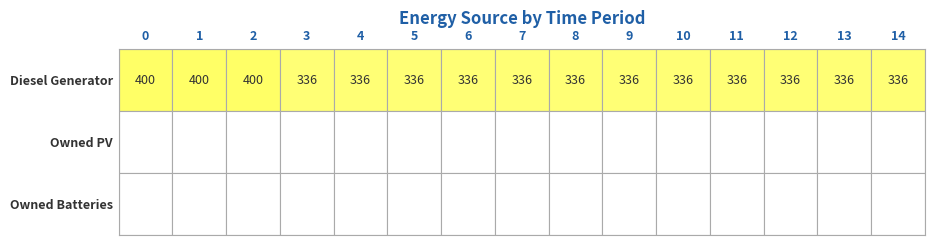

What is the minimum value for Diesel Generator?

336